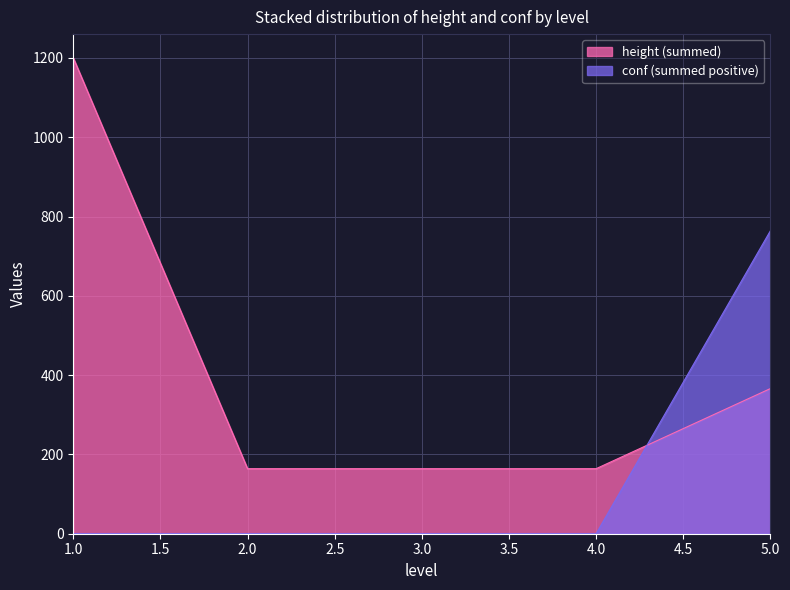

At which category is the sum across all series the highest?

1.0